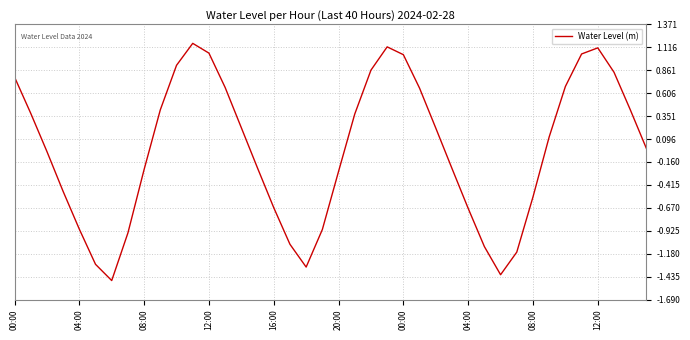

What is the minimum value shown in the chart?

-1.5